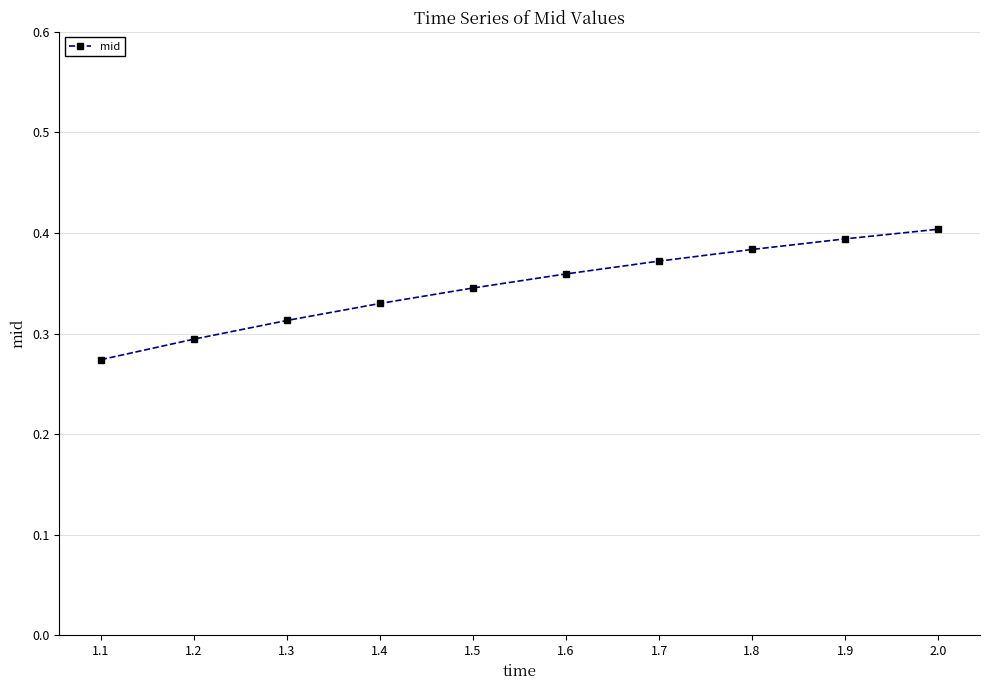

Which category has the lowest value across all series?

1.1